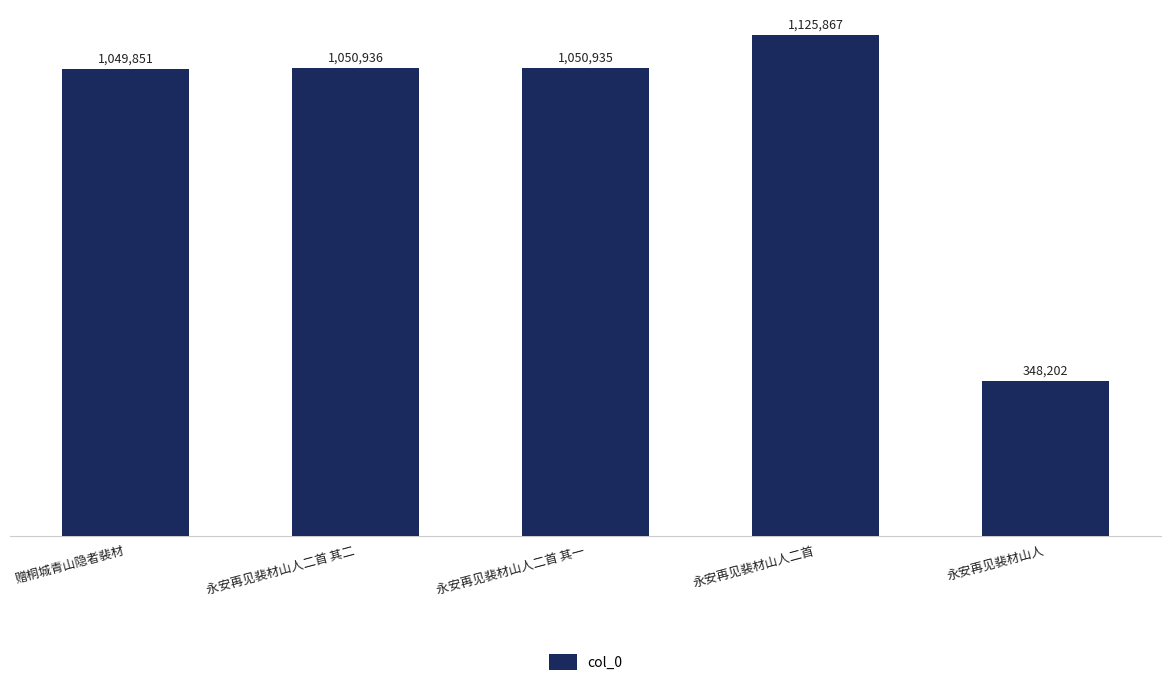

Reading right to left, transcribe all the data shown in this chart.

永安再见裴材山人=348202	永安再见裴材山人二首=1125867	永安再见裴材山人二首 其一=1050935	永安再见裴材山人二首 其二=1050936	赠桐城青山隐者裴材=1049851